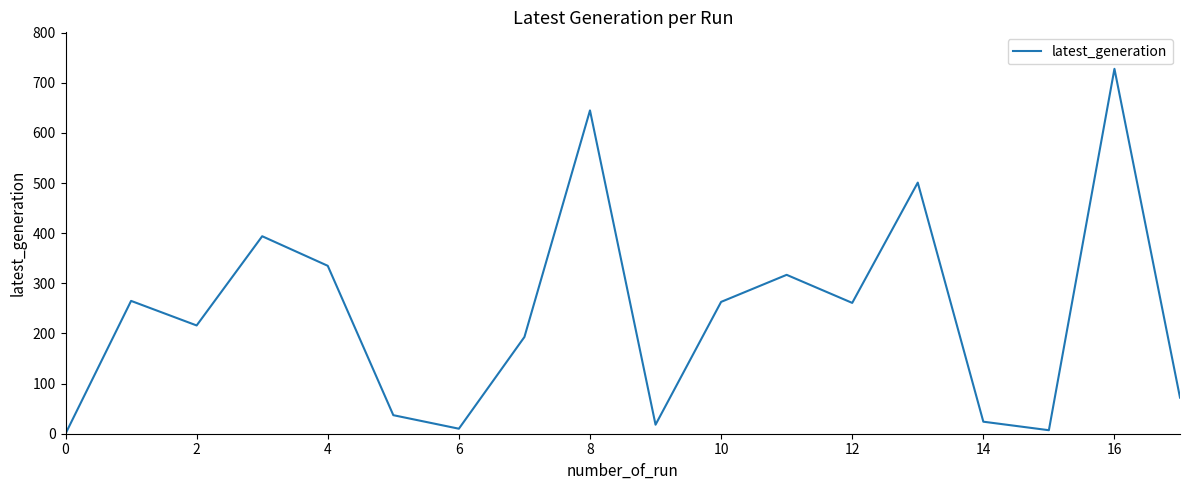

What is the difference between the maximum and minimum values?

728